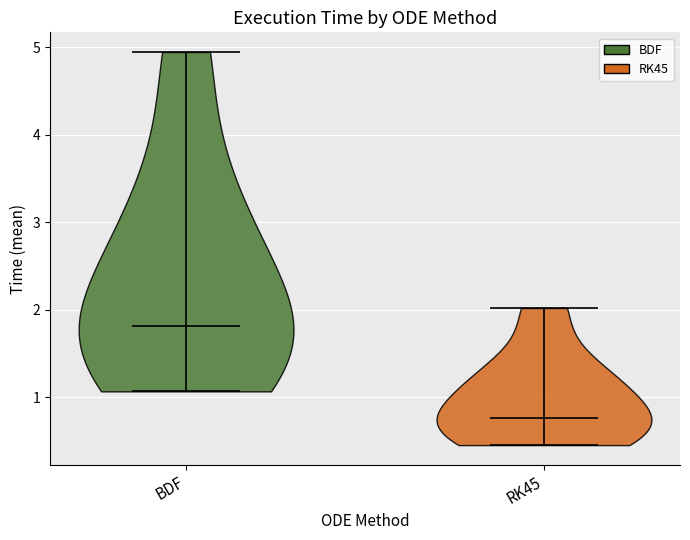

Reading left to right, read every violin against the y-axis: where its median line is, and the lowest and highest points it reaches. The values are not printed on the chart, so give them approximately, as read against the axis.

BDF: median line 1.8, lowest point 1.1, highest point 4.9
RK45: median line 0.8, lowest point 0.5, highest point 2.0